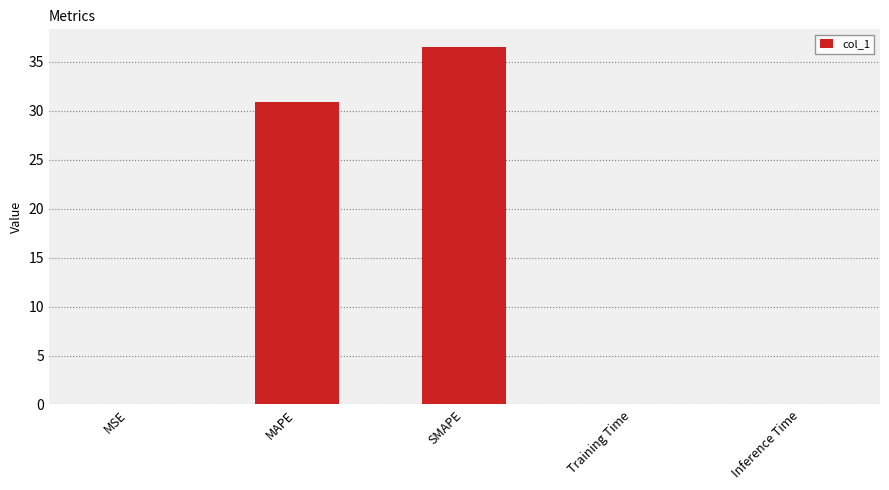

True or false: the data shows 36.5 at SMAPE.

True